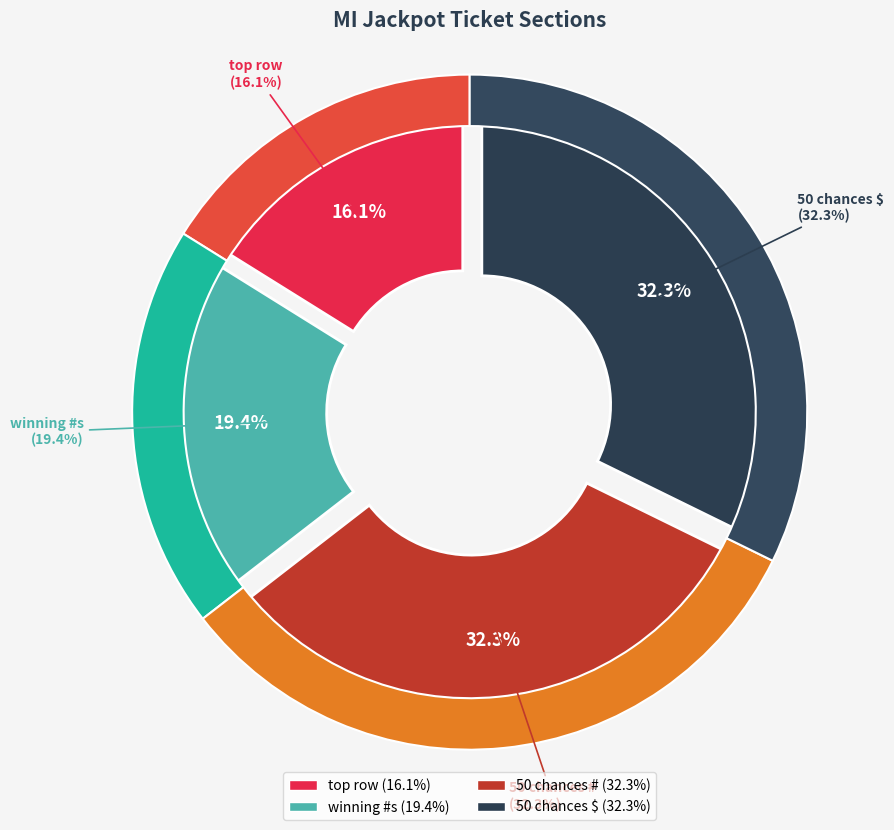

Combined, do 50 chances # and 50 chances $ account for over 50%?

Yes